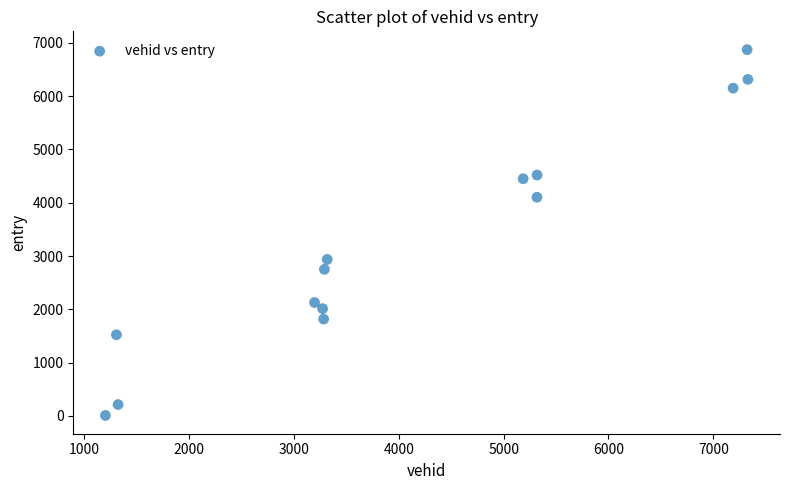

What is the range of X values (max minus min)?

6126